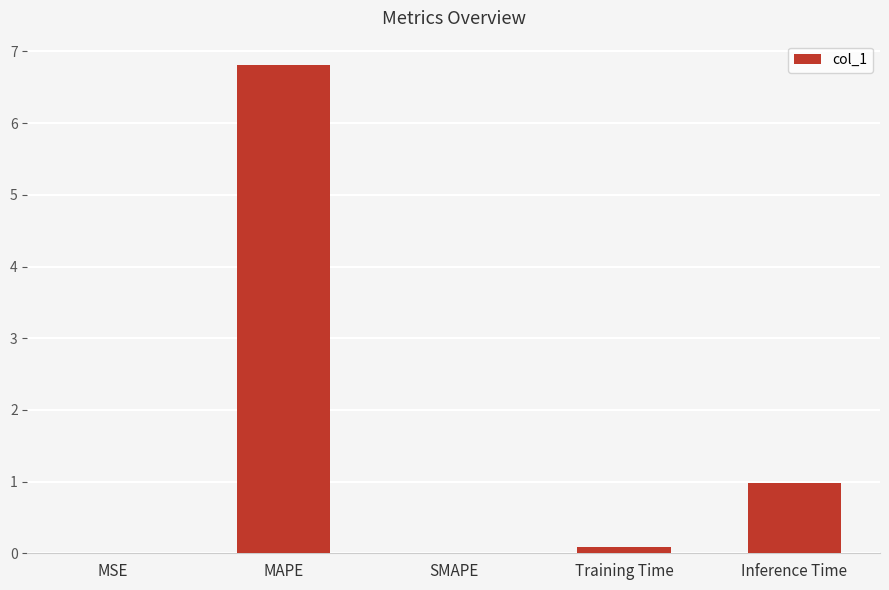

What is the sum of the values at Training Time and MSE?

0.1